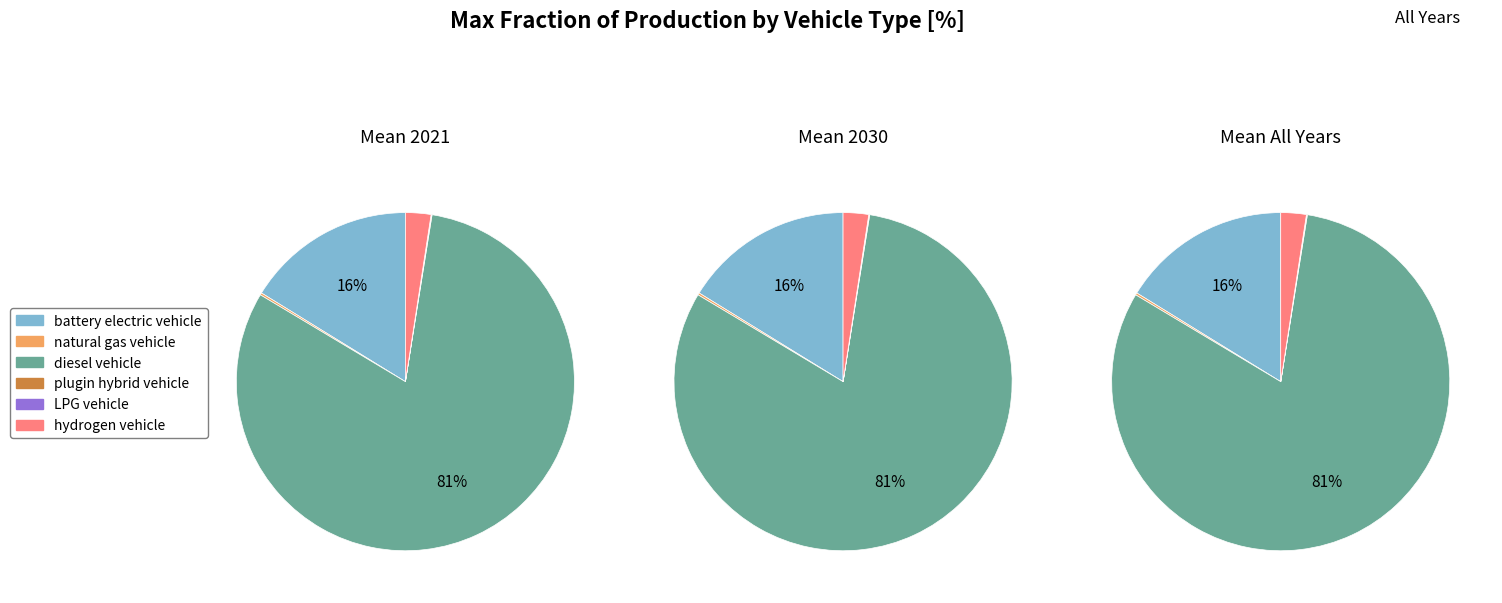

What percentage is the battery electric vehicle slice, to the nearest percent?

16%